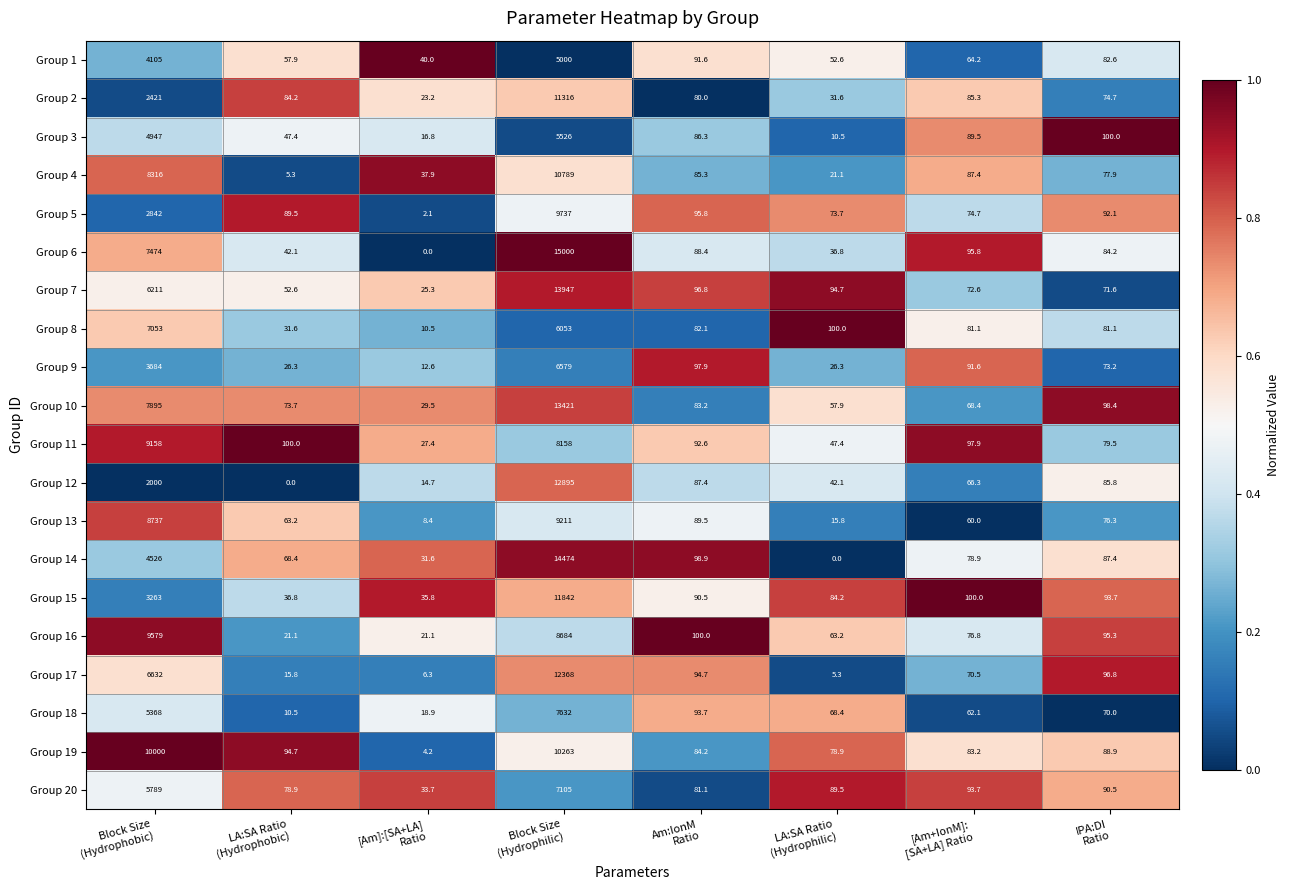

What is the maximum value for Group 11?

9158.0